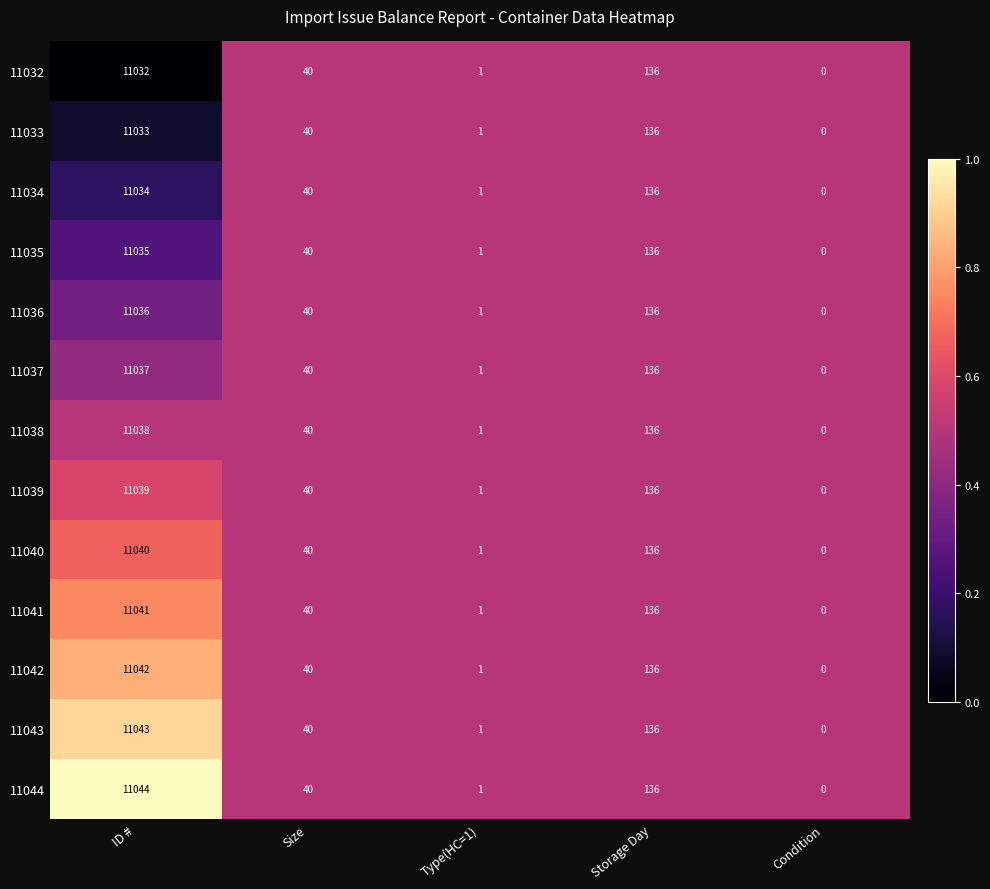

Where does the 11036 series first go above 40?

ID #